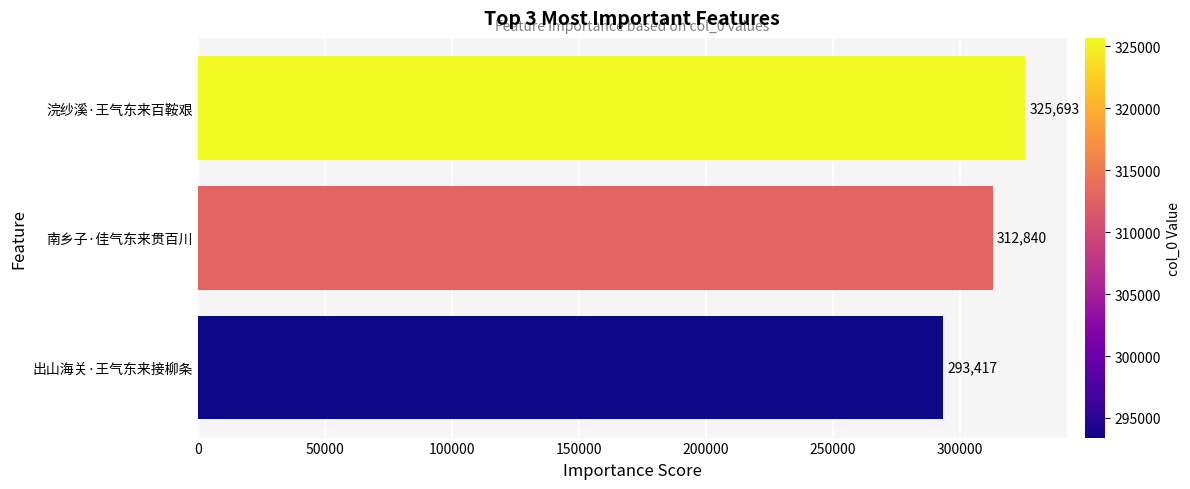

Does the chart contain stacked bars?

No